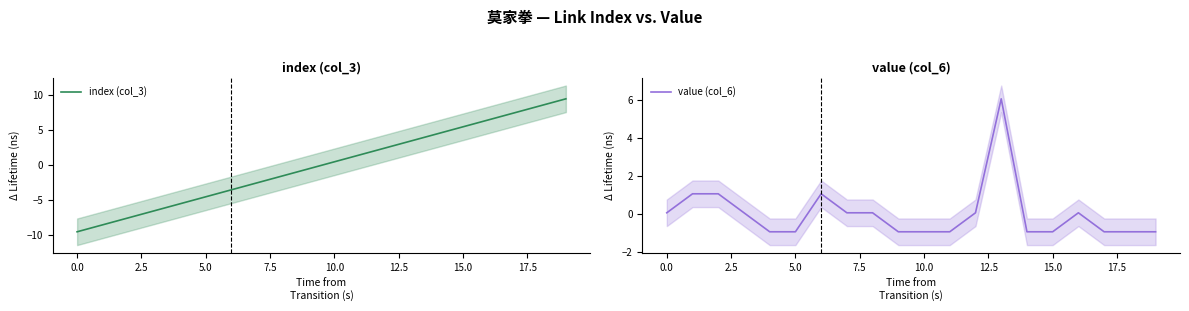

The index (col_3) series shows 4.3 at 19. True or false?

False